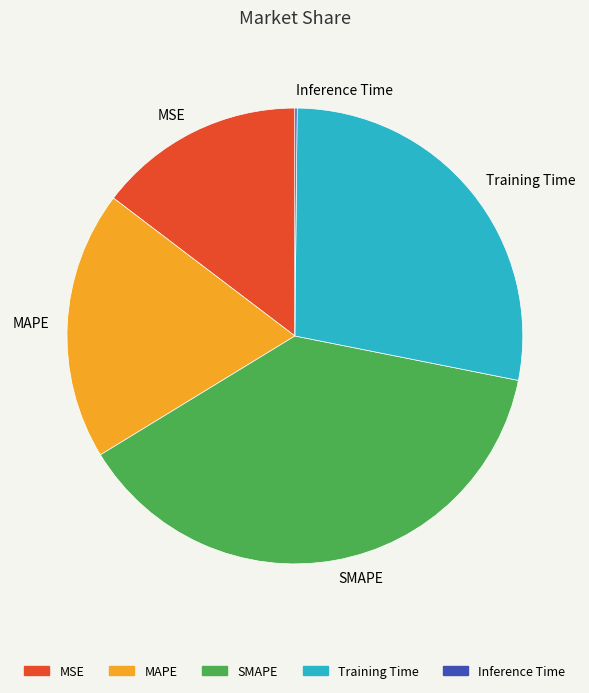

Between MSE and SMAPE, which is larger?

SMAPE